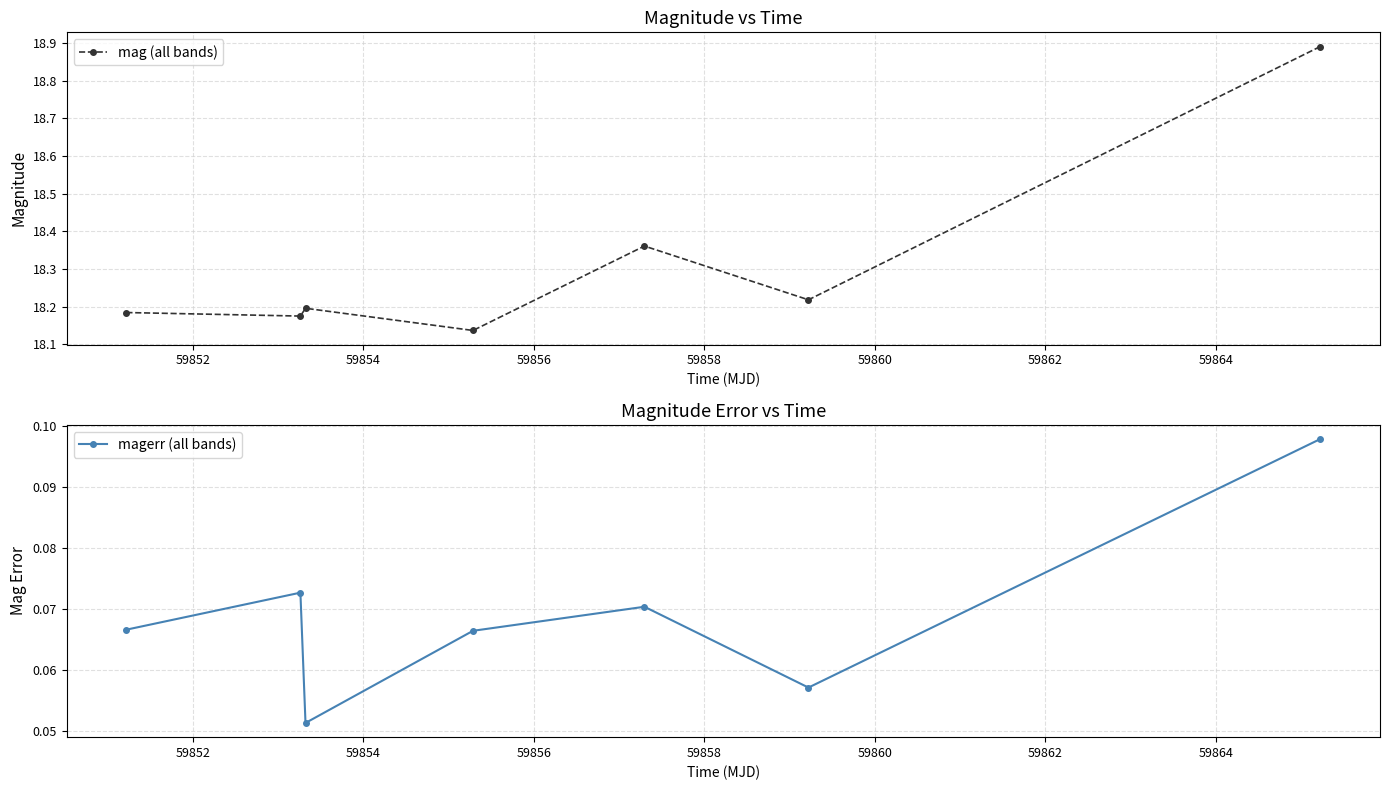

Which series has the largest range (max minus min)?

mag (all bands)